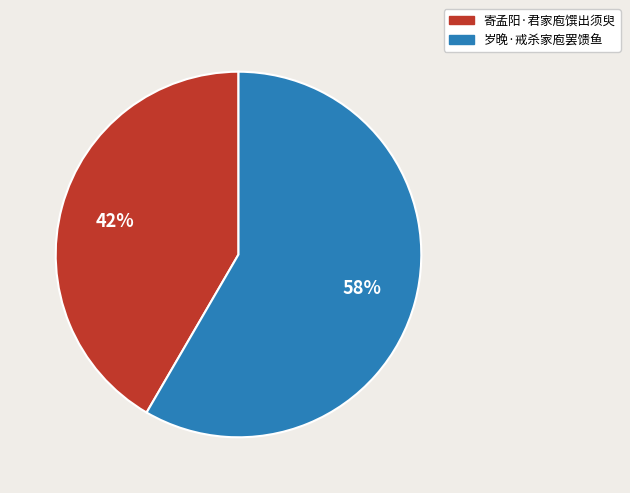

Do 寄孟阳·君家庖馔出须臾 and 岁晚·戒杀家庖罢馈鱼 together represent more than half of the pie?

Yes